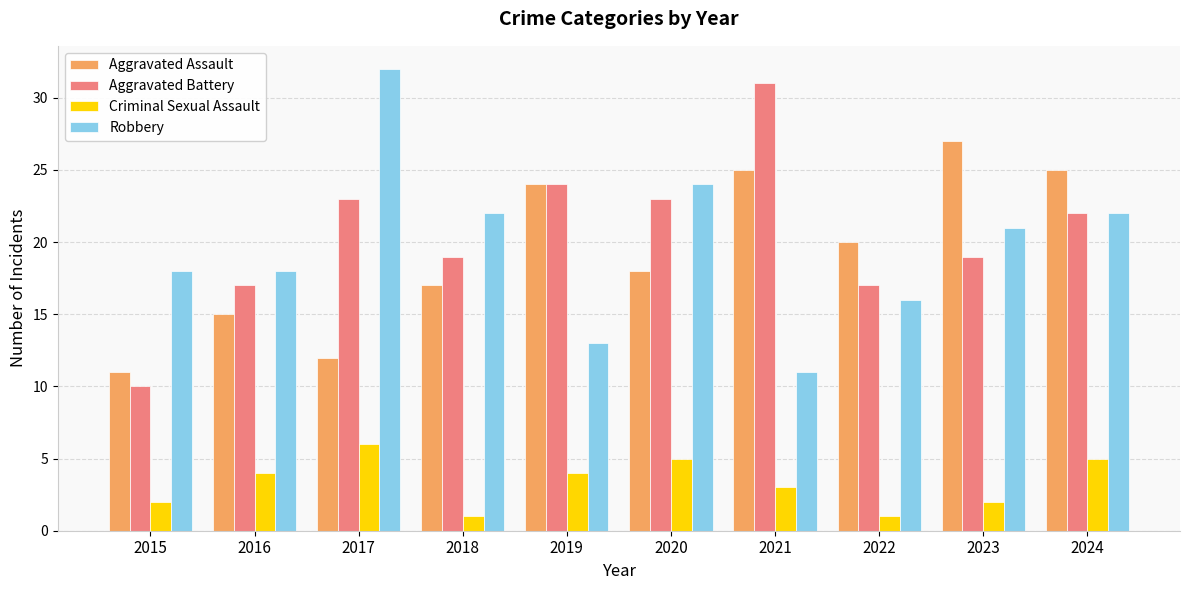

What is the difference between the Criminal Sexual Assault values at 2024 and 2021?

2